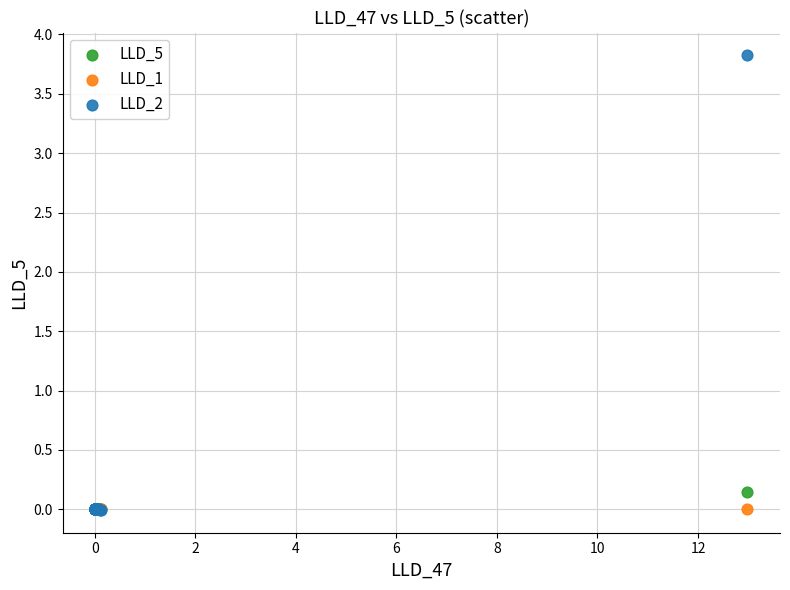

Which series has the widest spread of Y values?

LLD_2